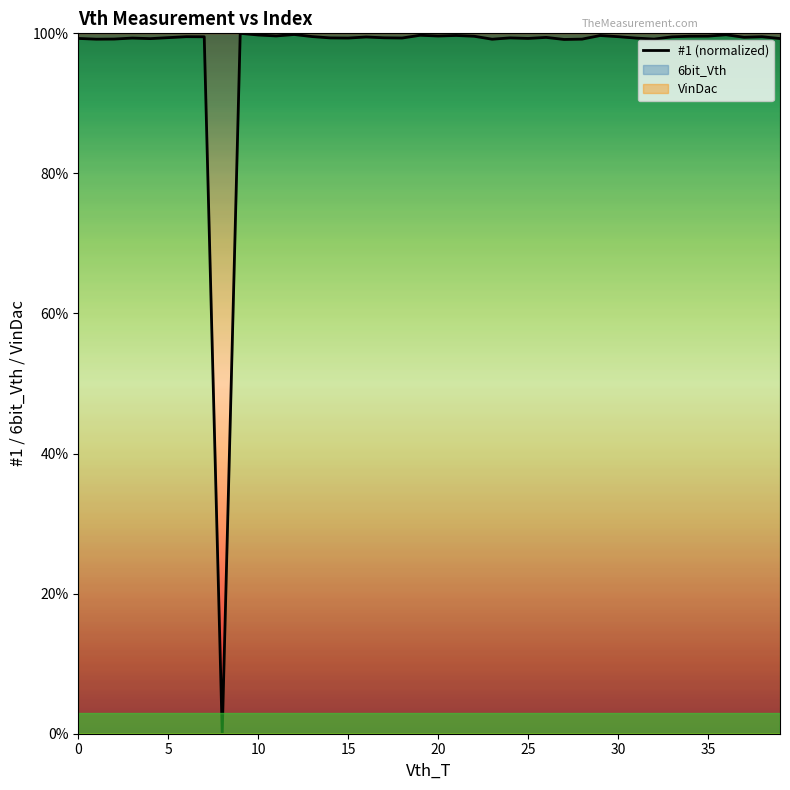

The value at 24 is 57.1. True or false?

False